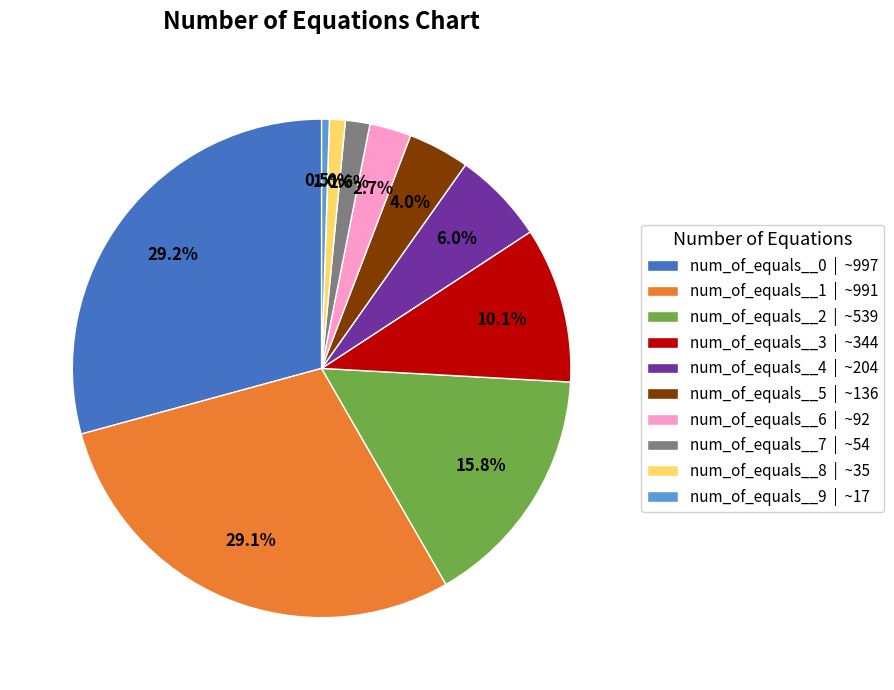

To the nearest percent, what is the difference between the largest and smallest slice percentages?

29%